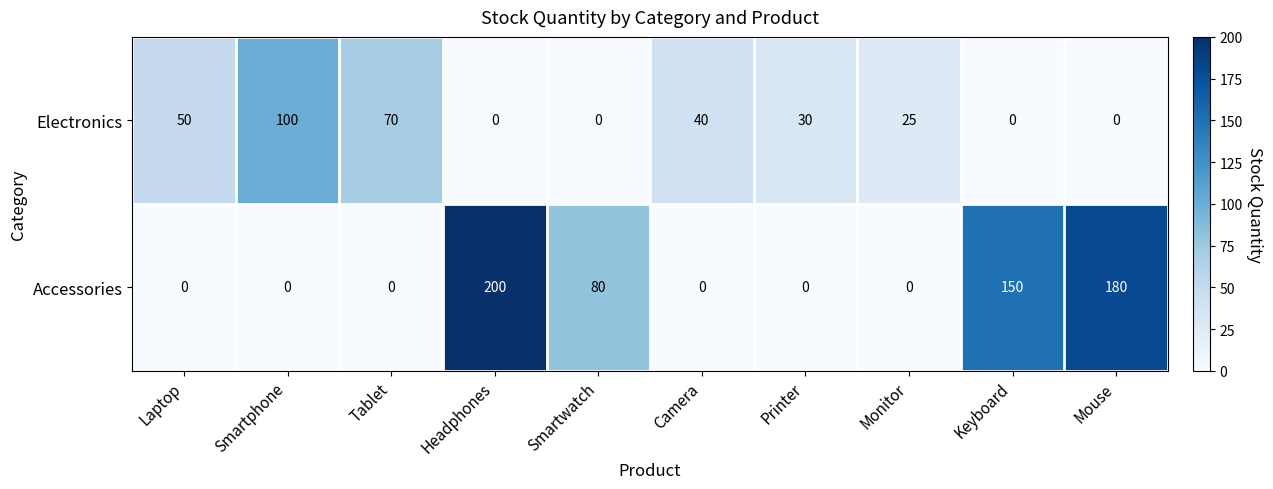

Reading right to left, what are all the values shown in this chart?

Electronics: 0	0	25	30	40	0	0	70	100	50
Accessories: 180	150	0	0	0	80	200	0	0	0